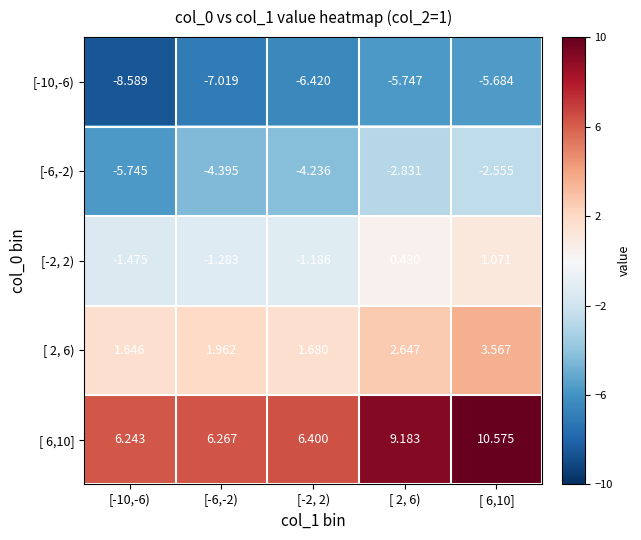

Is the value of [-2, 2) at [-2, 2) greater than the value of [ 2, 6) at [ 6,10]?

No